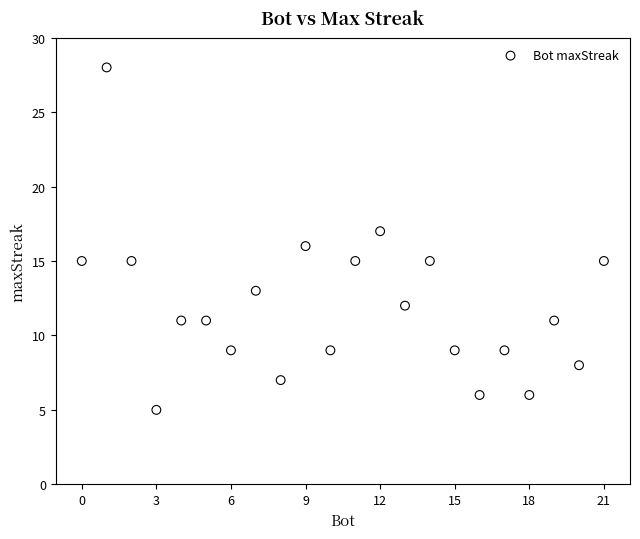

What is the range of Y values (max minus min)?

23